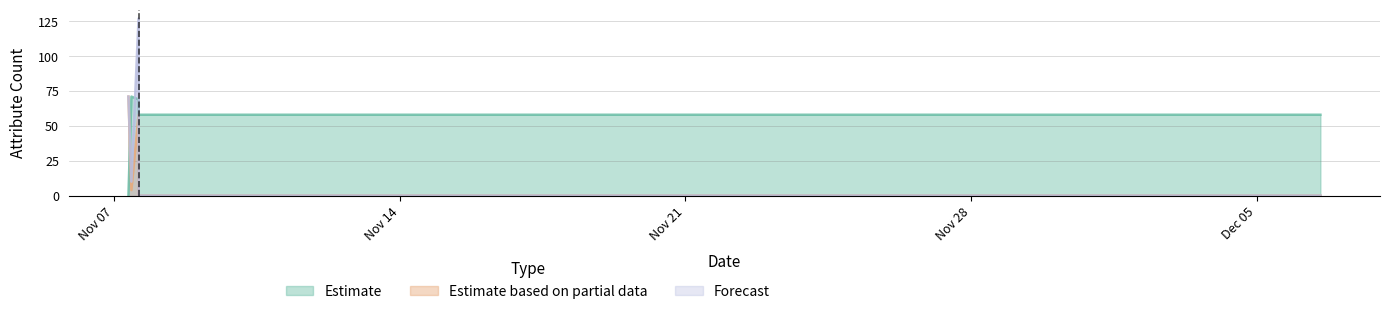

How many times do Estimate and Estimate based on partial data cross each other?

1